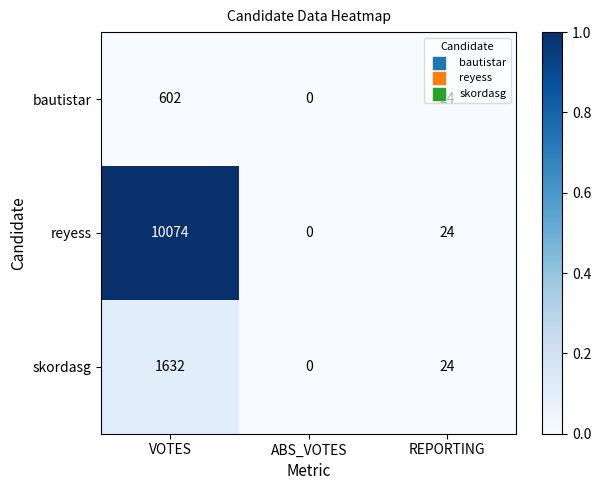

Which series has the largest total across all categories?

reyess